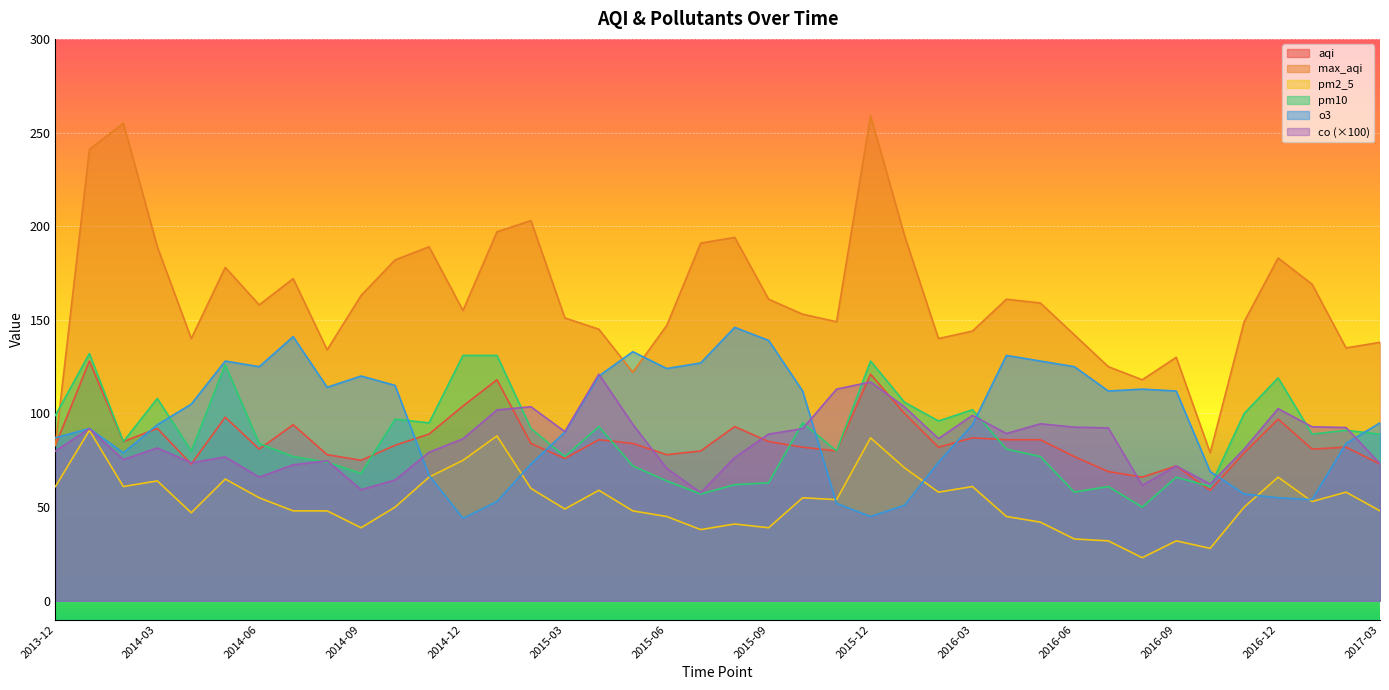

Which series has the widest spread of values?

max_aqi